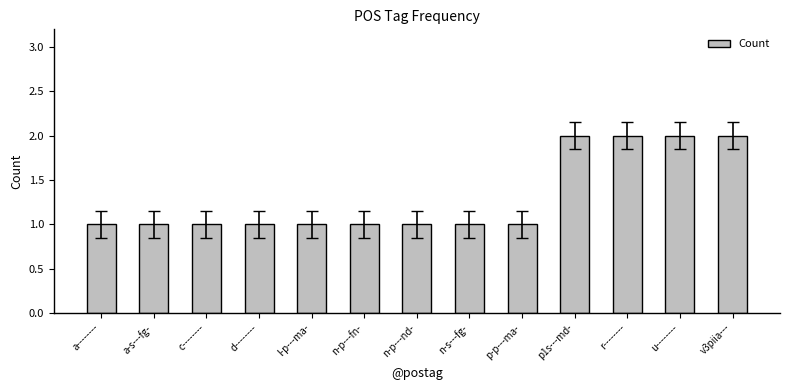

Is it true that the value at n-p---fn- is 1?

True